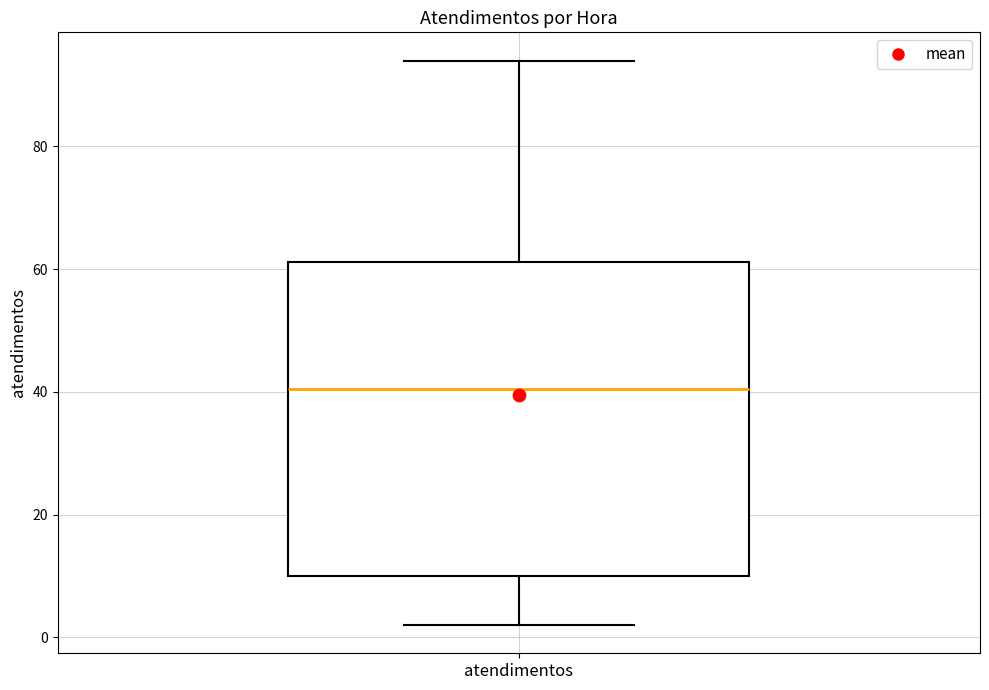

Where does the lower whisker of the box for atendimentos end on the y-axis? The values are not printed on the chart, so give them approximately, as read against the axis.

2